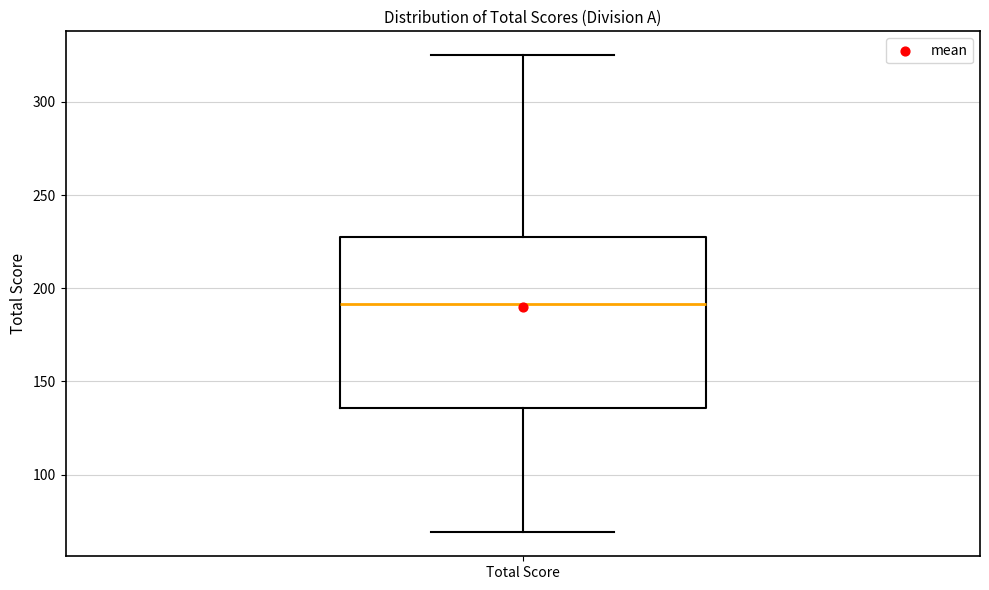

Where is the lower edge of the box for Total Score on the y-axis? The values are not printed on the chart, so give them approximately, as read against the axis.

135